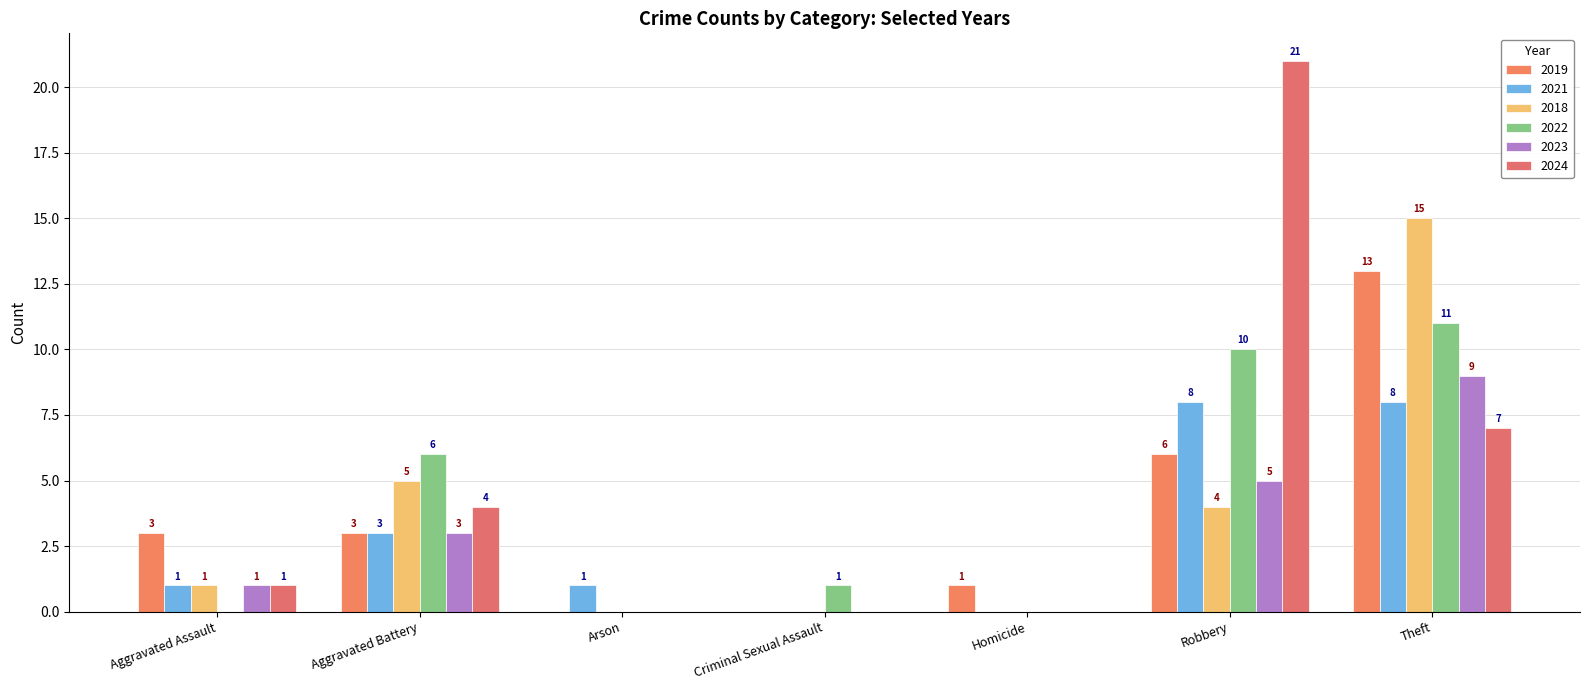

What is the difference between the second highest and minimum values in the 2021 series?

8